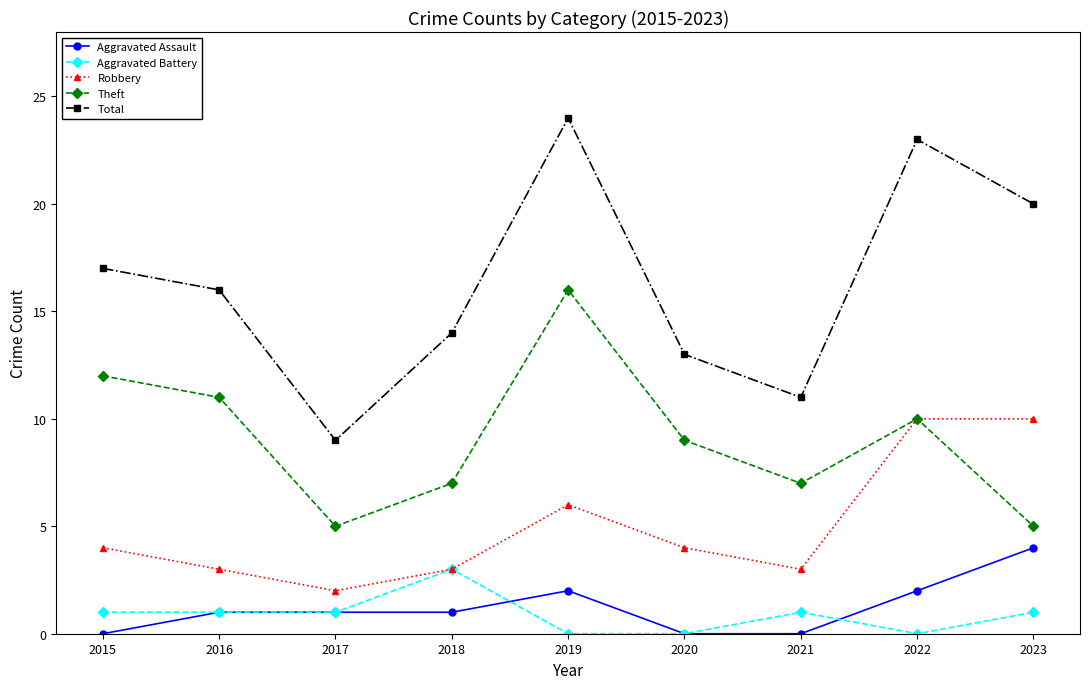

What are all the series names shown in the legend?

Aggravated Assault, Aggravated Battery, Robbery, Theft, Total